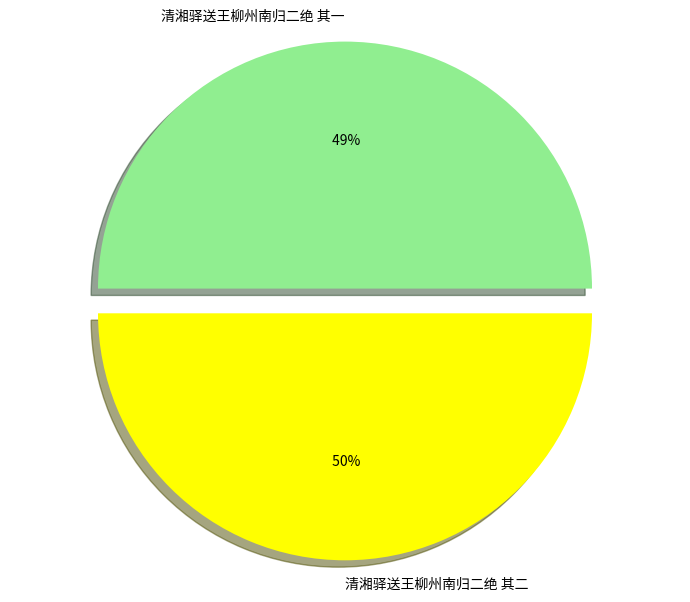

How many slices are in this pie chart?

2